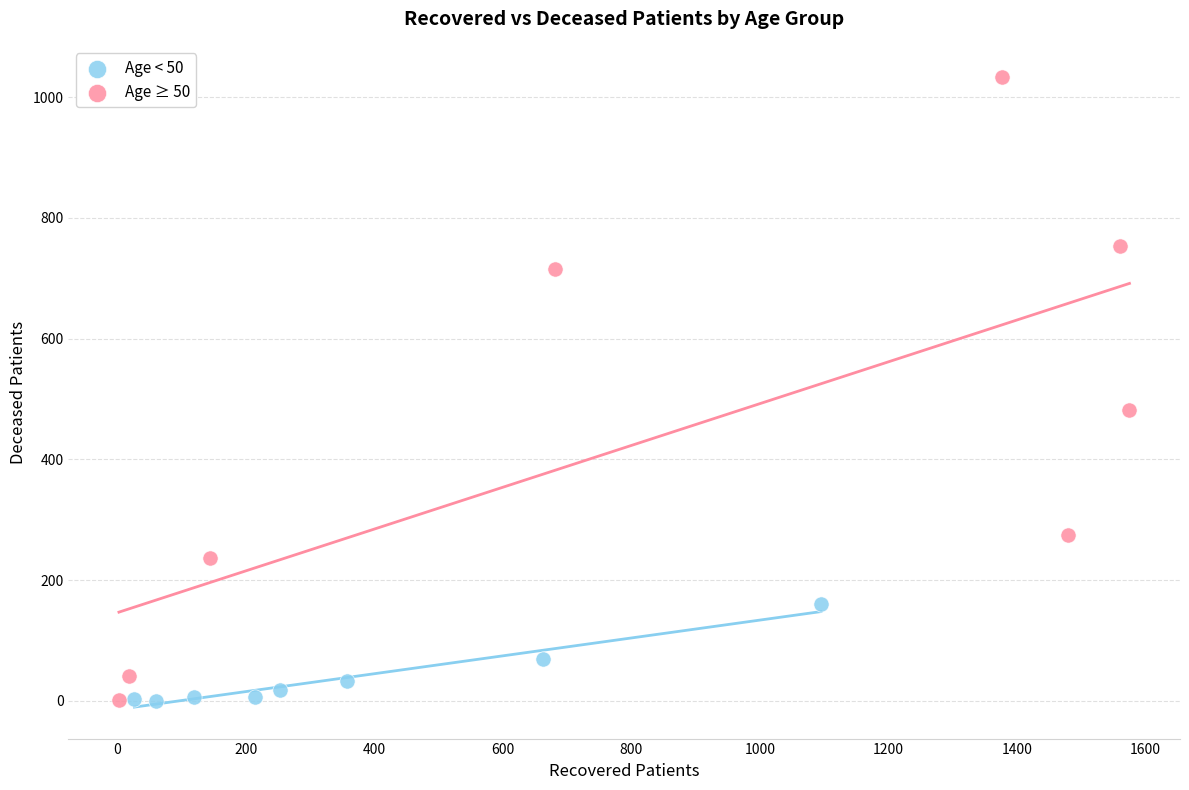

Which series contains the highest Y value?

Age ≥ 50